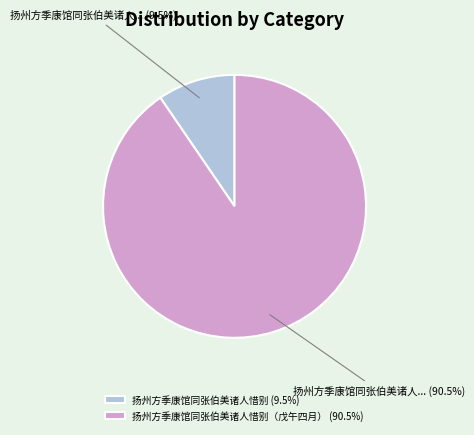

Which category accounts for the majority?

扬州方季康馆同张伯美诸人惜别（戊午四月） (90.5%)